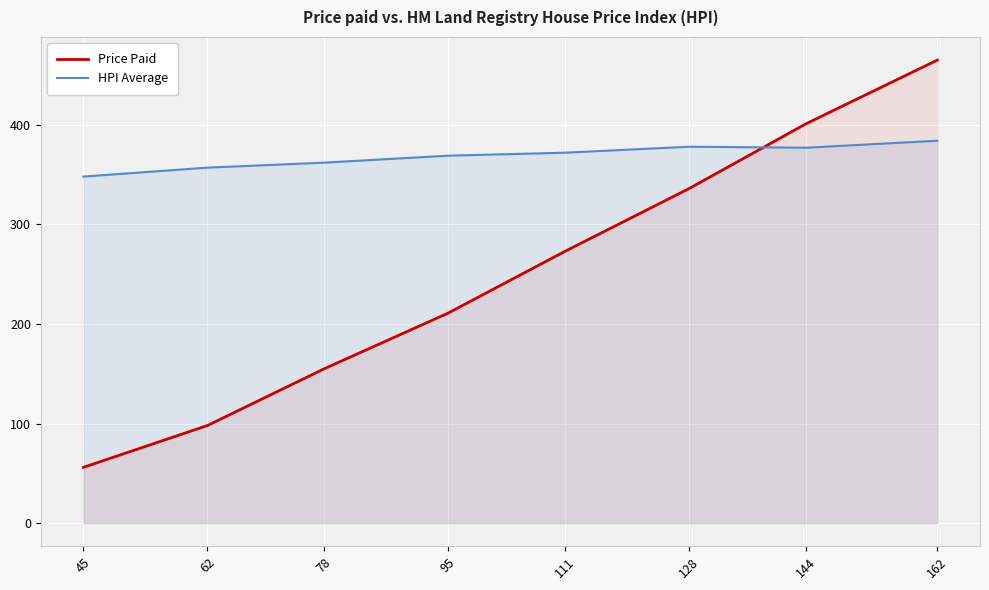

How many distinct data groups are displayed?

2